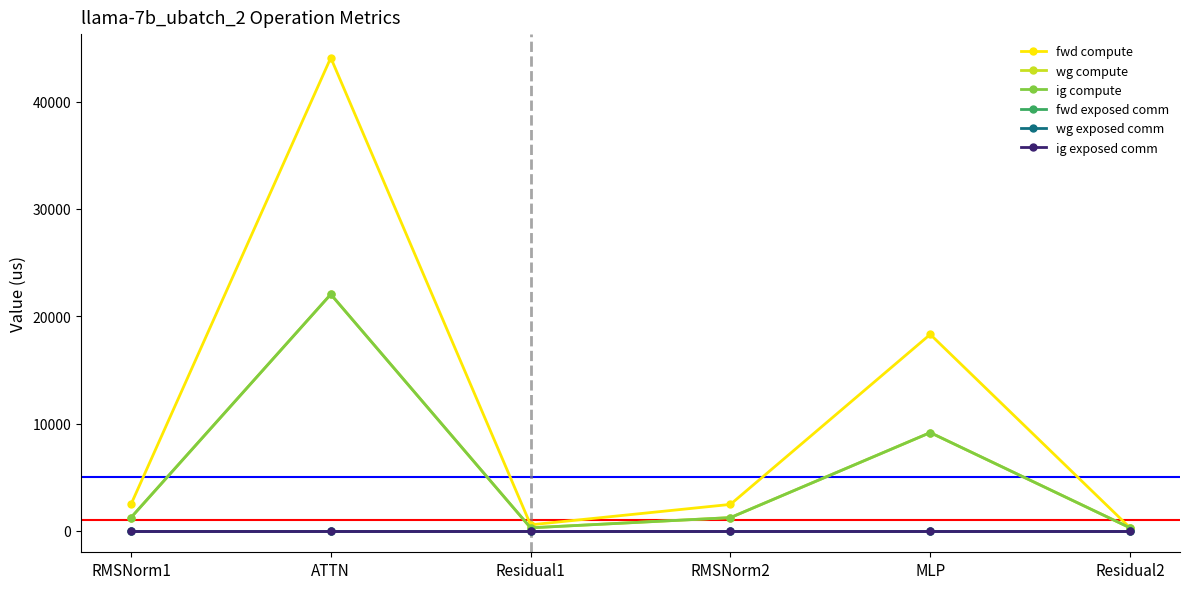

Rank the series at RMSNorm1 from highest to lowest value.

fwd compute, wg compute, ig compute, fwd exposed comm, wg exposed comm, ig exposed comm